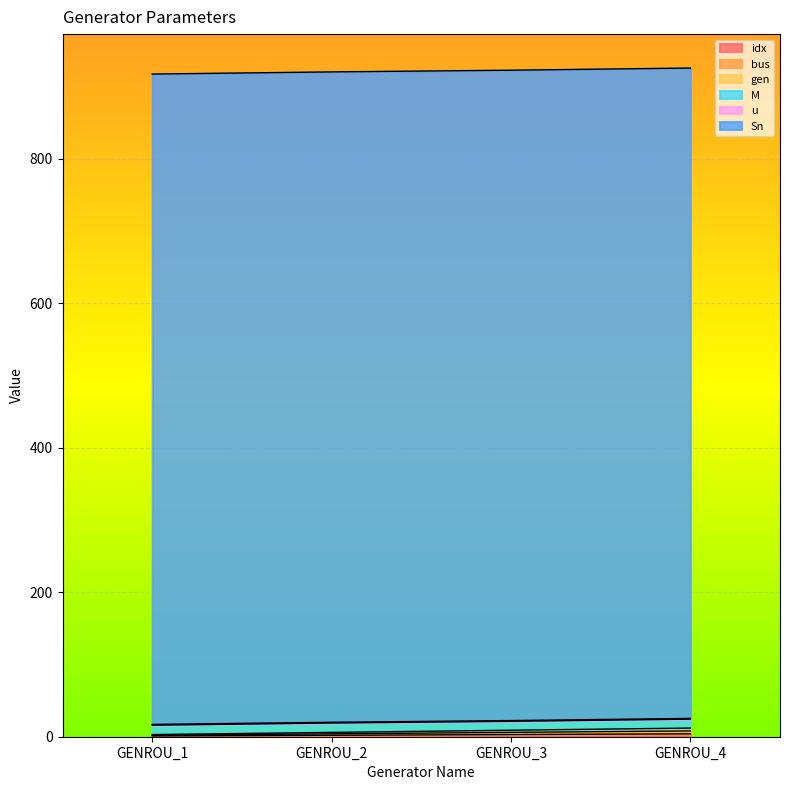

True or false: idx and gen intersect in this chart.

False